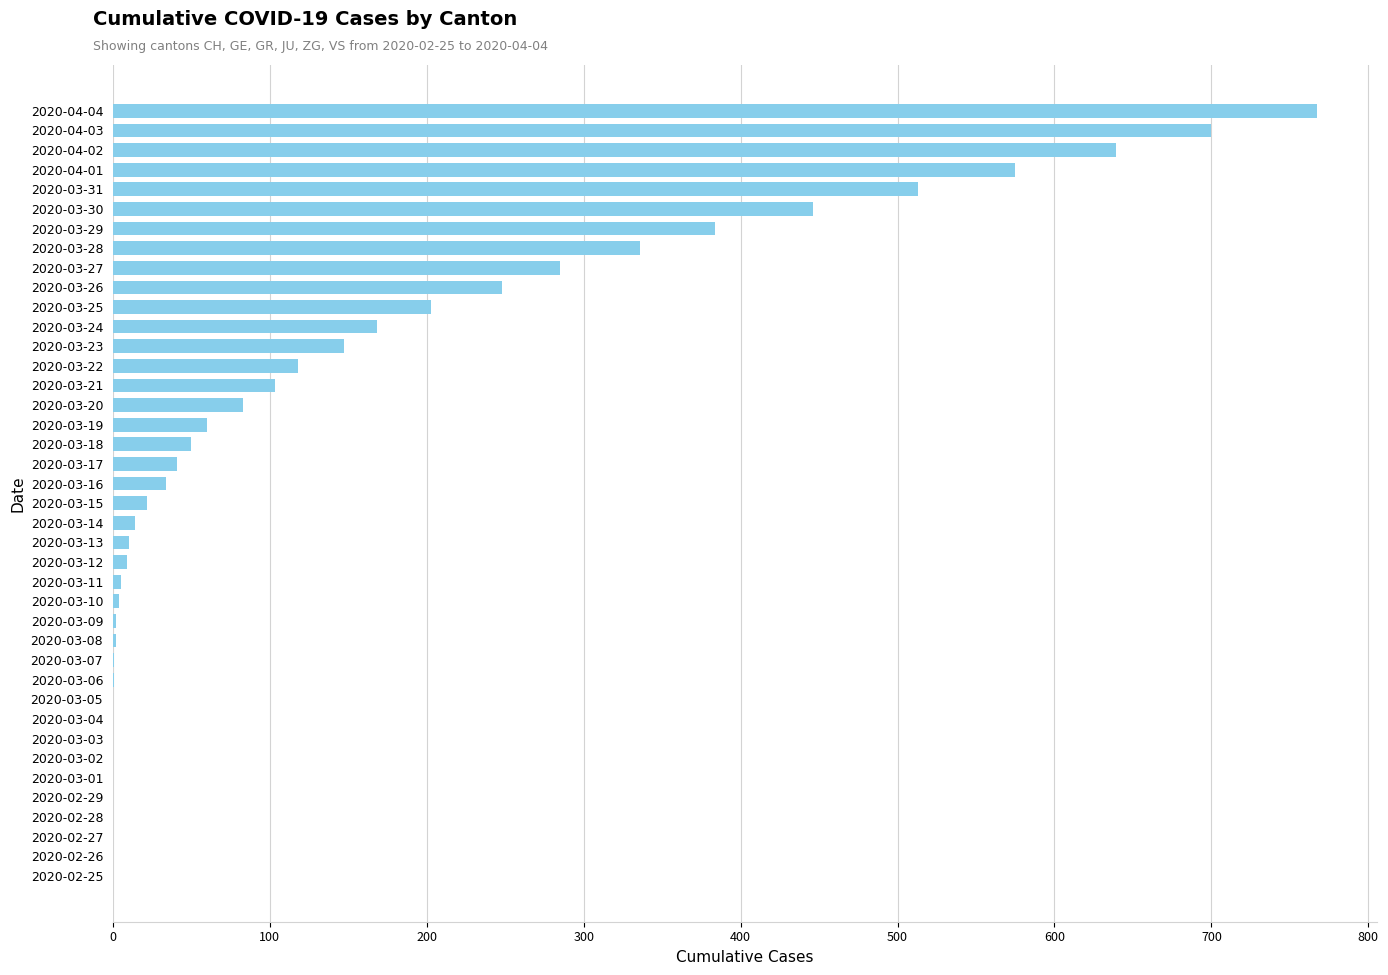

What is the greatest value displayed?

767